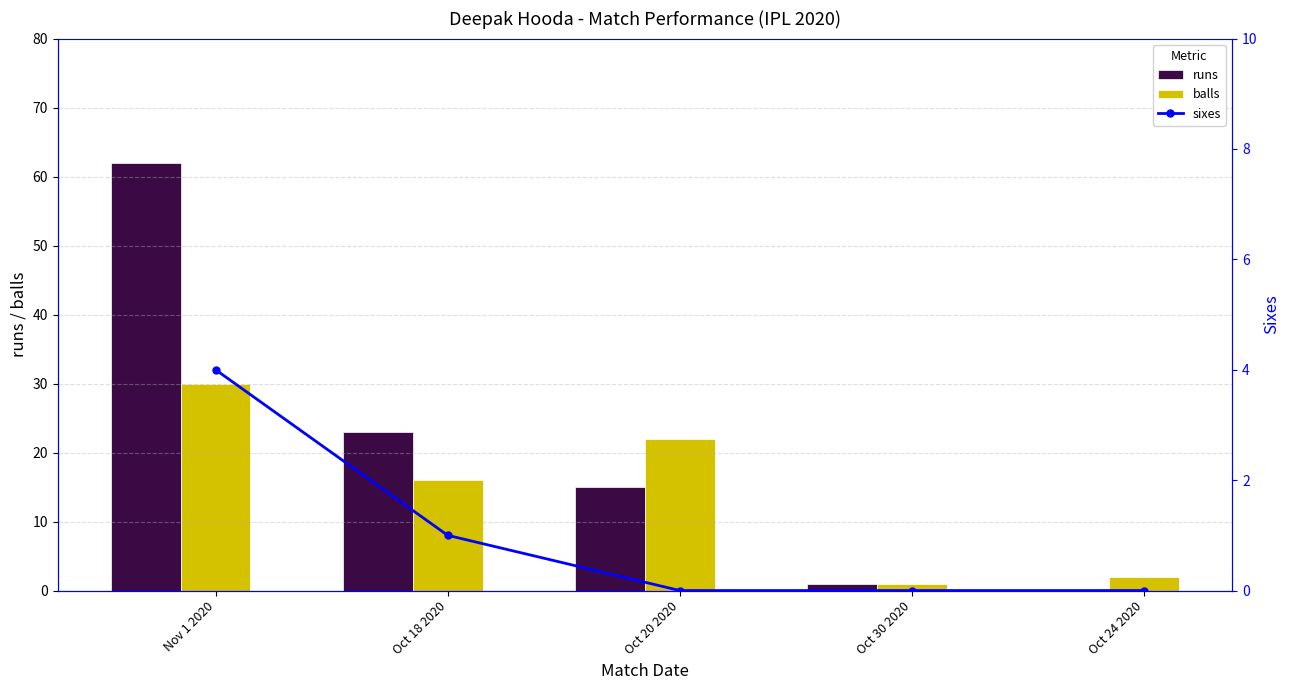

What is the sum of the runs values at Oct 18 2020 and Nov 1 2020?

85